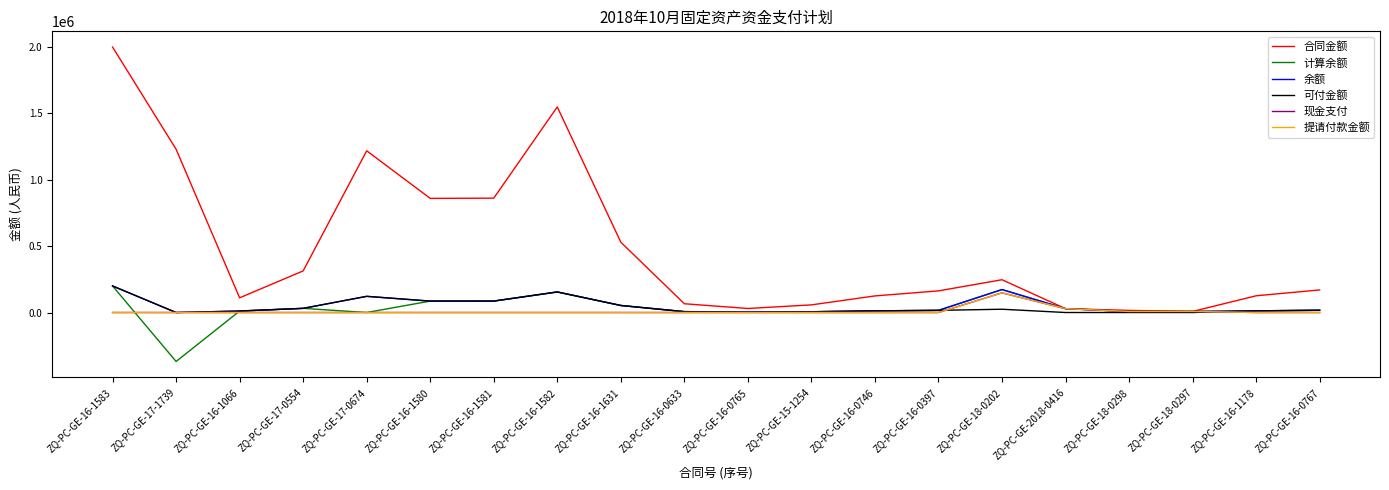

Reading left to right, transcribe all the data shown in this chart.

合同金额: 2000000.0	1230000.0	110680.0	313500.0	1218400.0	859803.0	861630.0	1548756.0	529811.0	66000.0	30420.0	57500.0	125000.0	163000.0	247000.0	29016.0	16000.0	8000.0	126000.0	170000.0
计算余额: 200000.0	-369000.0	11068.0	31350.0	0.0	85980.3	86163.0	154875.6	52981.1	6600.0	3042.0	5750.0	12500.0	16300.0	172900.0	29016.0	8000.0	8000.0	12600.0	17000.0
余额: 200000.0	0.0	11068.0	31350.0	121840.0	85980.3	86163.0	154875.6	52981.1	6600.0	3042.0	5750.0	12500.0	16300.0	172900.0	29016.0	8000.0	8000.0	12600.0	17000.0
可付金额: 200000.0	0.0	11068.0	31350.0	121840.0	85980.3	86163.0	154875.6	52981.1	6600.0	3042.0	5750.0	12500.0	16300.0	24700.0	0.0	0.0	0.0	12600.0	17000.0
现金支付: 0.0	0.0	0.0	0.0	0.0	0.0	0.0	0.0	0.0	0.0	0.0	0.0	0.0	0.0	148200.0	29016.0	8000.0	8000.0	0.0	0.0
提请付款金额: 0.0	0.0	0.0	0.0	0.0	0.0	0.0	0.0	0.0	0.0	0.0	0.0	0.0	0.0	148200.0	29016.0	8000.0	8000.0	0.0	0.0